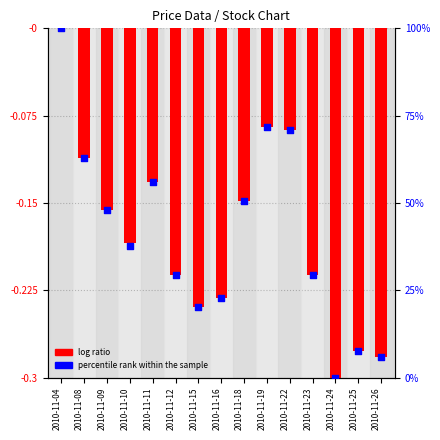

At how many categories does at least one series exceed 25?

10